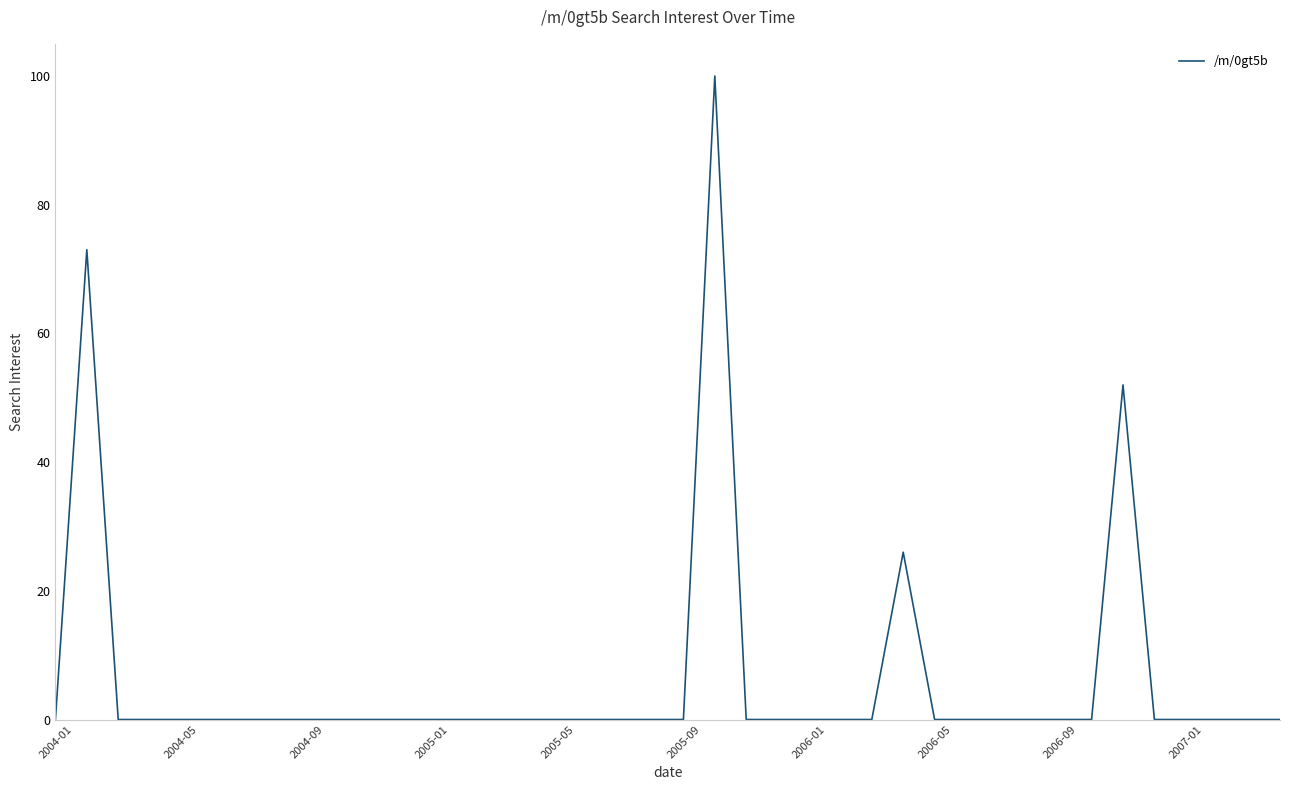

Reading left to right, extract all data points from this chart.

0	73	0	0	0	0	0	0	0	0	0	0	0	0	0	0	0	0	0	0	0	100	0	0	0	0	0	26	0	0	0	0	0	0	52	0	0	0	0	0